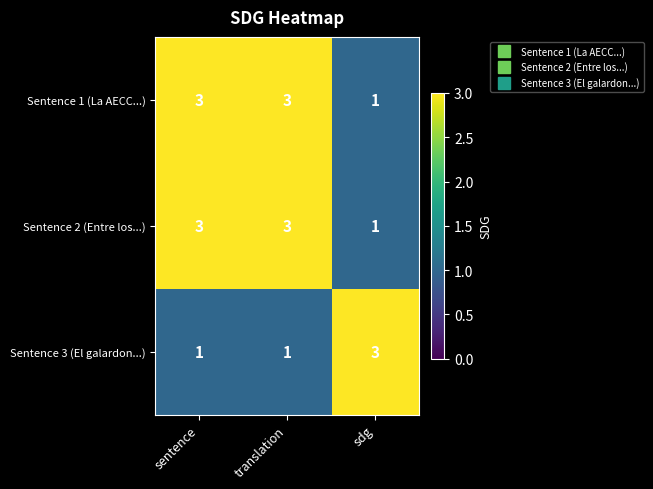

Reading right to left, what are all the values shown in this chart?

Sentence 1 (La AECC...): 1	3	3
Sentence 2 (Entre los...): 1	3	3
Sentence 3 (El galardon...): 3	1	1